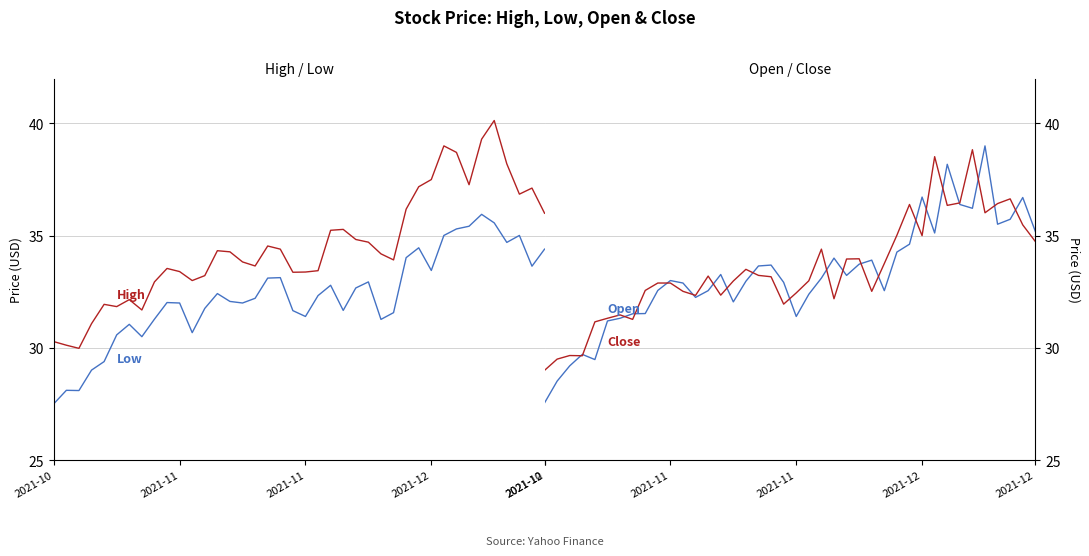

What is the greatest value displayed?

40.1